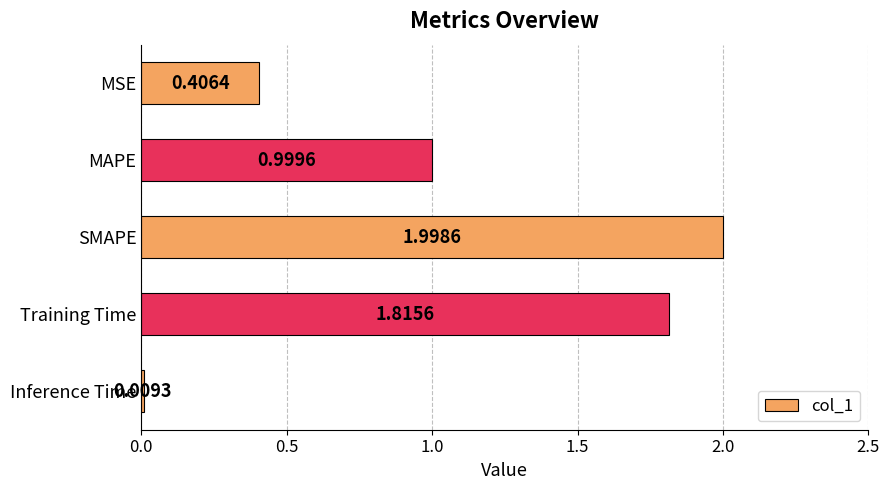

What is the difference between the maximum and minimum values?

2.0